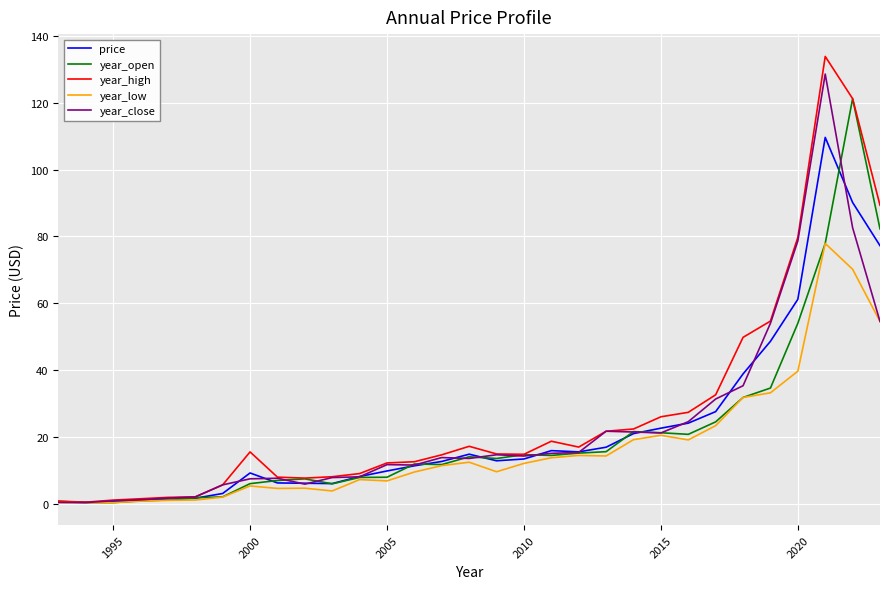

Which series has the largest range (max minus min)?

year_high